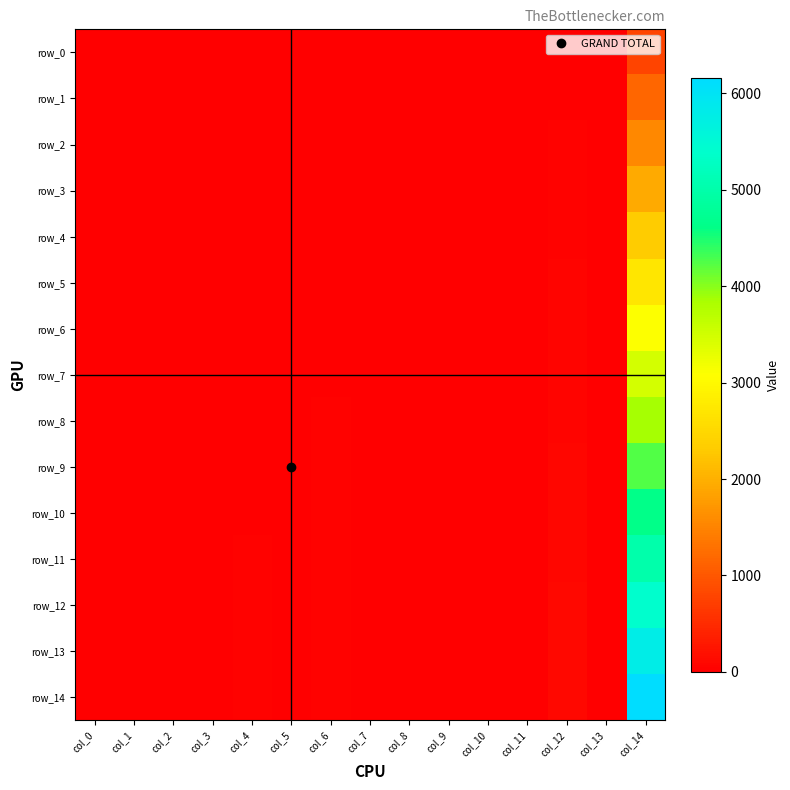

What is the difference between the maximum and second lowest values in the row_6 series?

3080.0